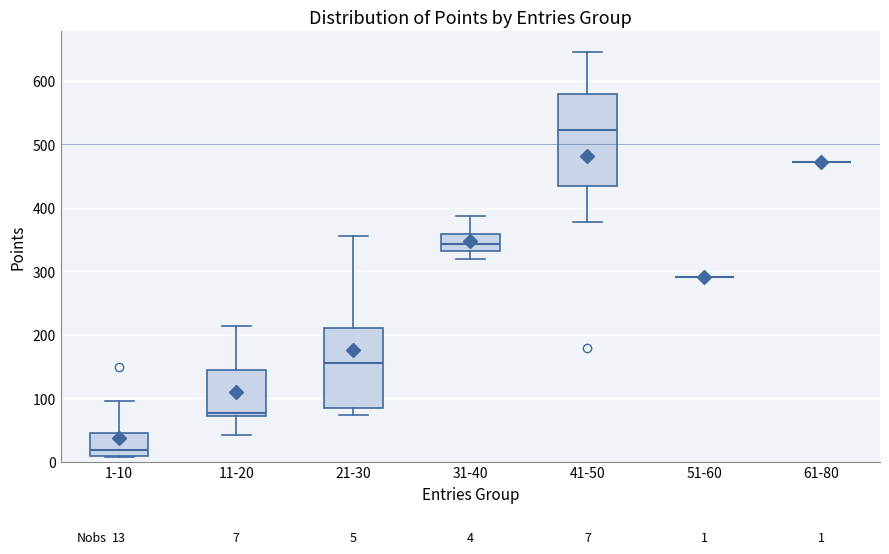

Comparing the boxes themselves (not the whiskers), which one is the tallest?

41-50